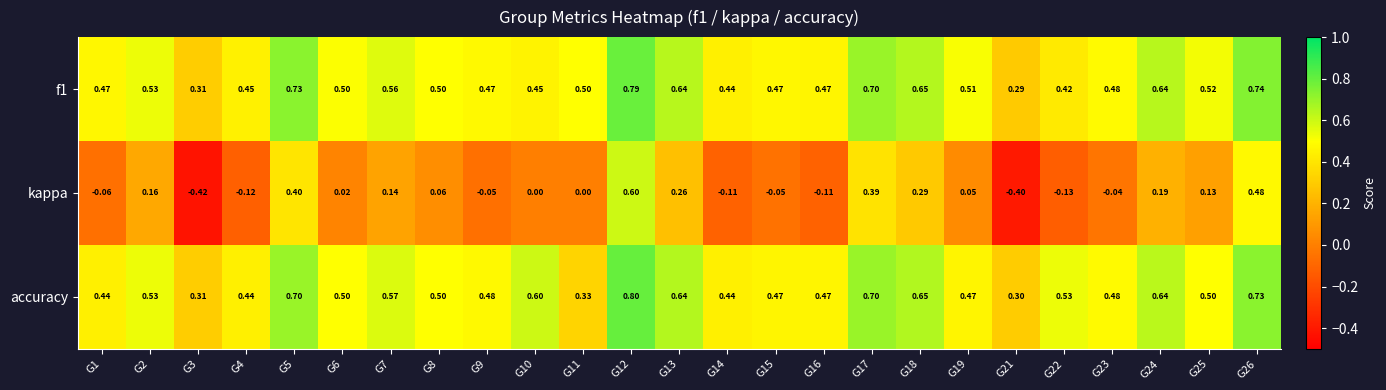

Which series has the largest range (max minus min)?

kappa